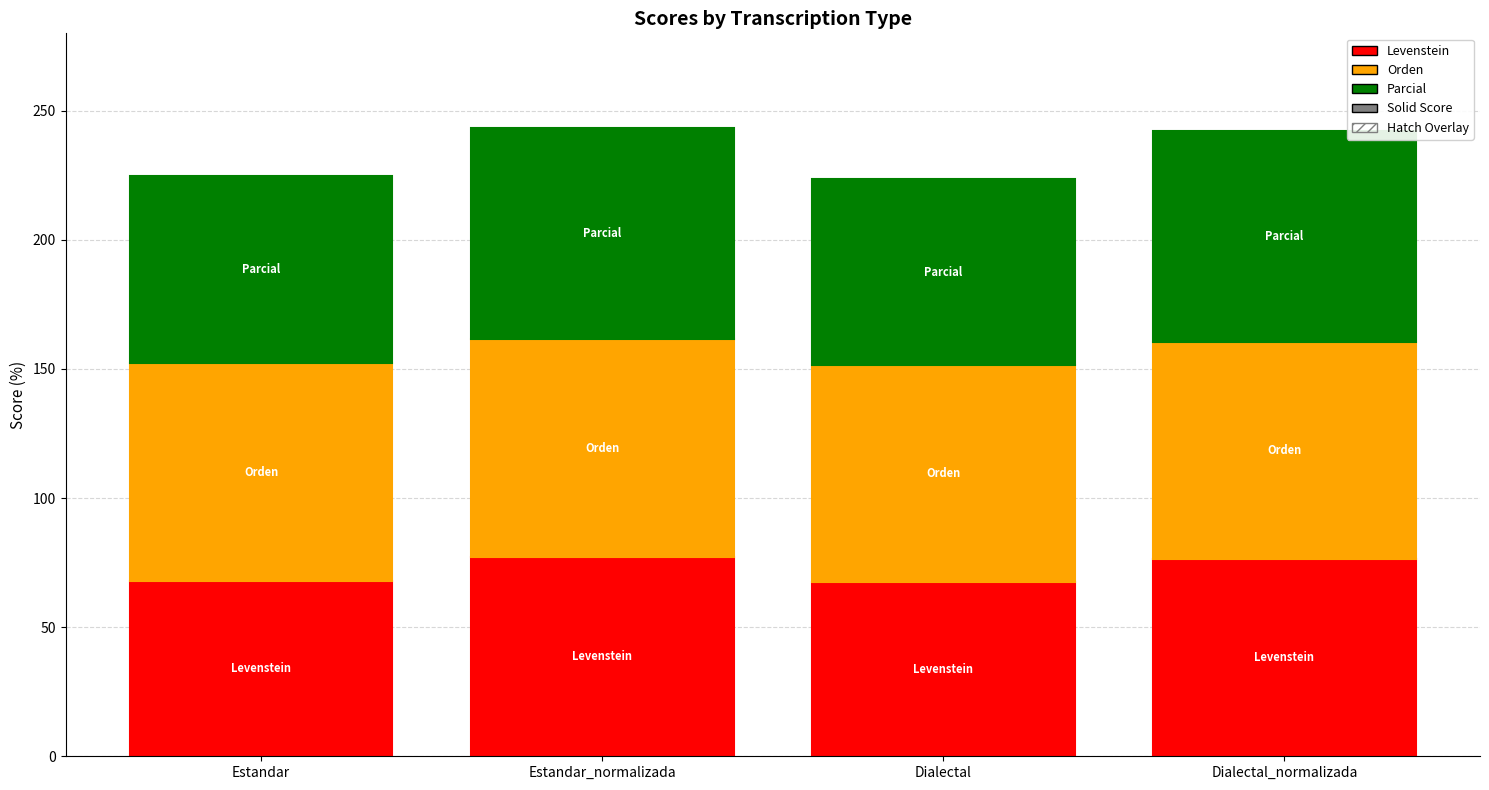

The value of Orden (hatch) at Dialectal_normalizada is 114.8. True or false?

False